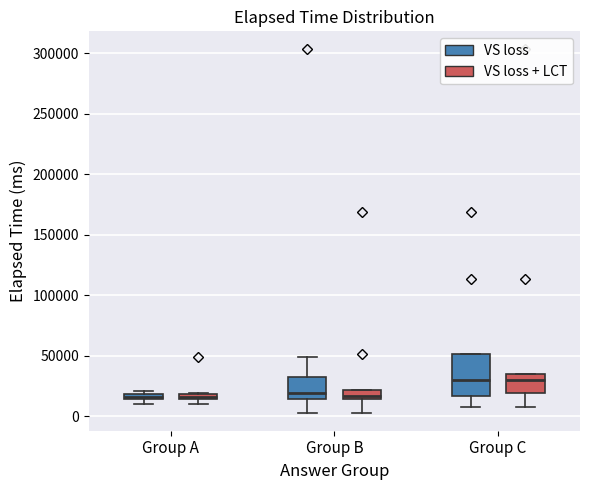

Where does the median line of the box for Group B (VS loss) sit on the y-axis? The values are not printed on the chart, so give them approximately, as read against the axis.

20000